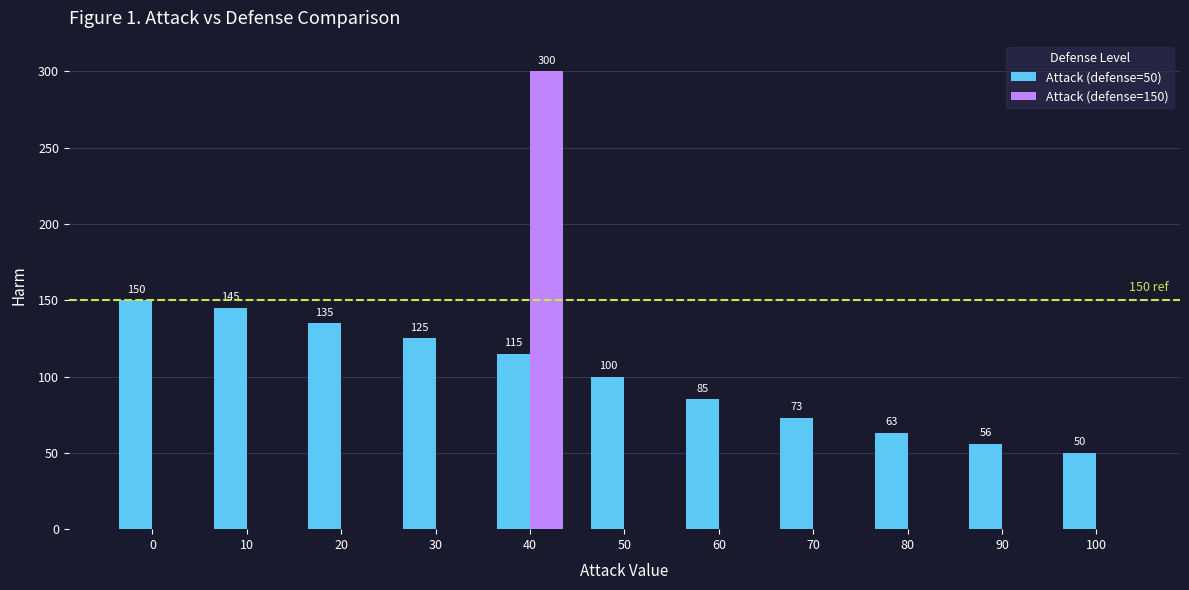

Which series has the largest total across all categories?

Attack (defense=50)